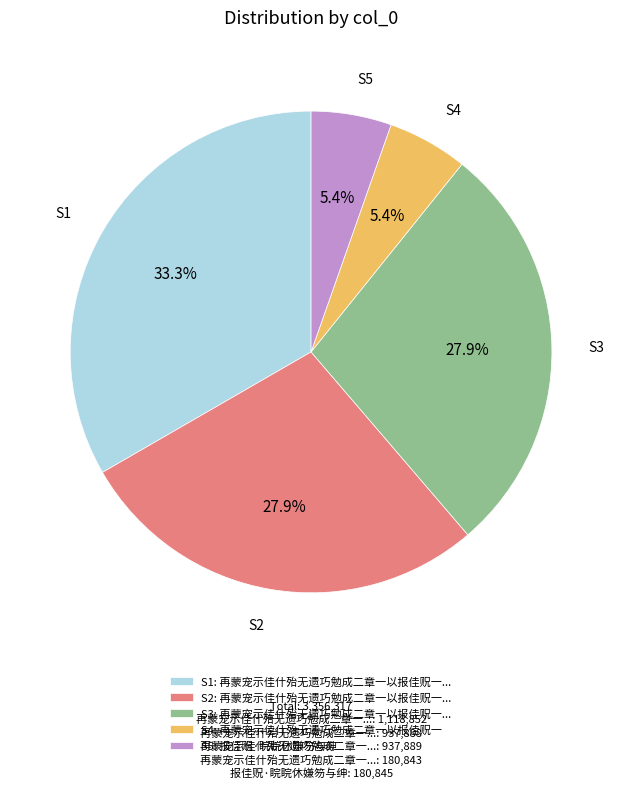

What is the ratio of the value at S5: 报佳贶·睆睆休嫌笏与绅 to the value at S4: 再蒙宠示佳什殆无遗巧勉成二章一以报佳贶一?

1.0